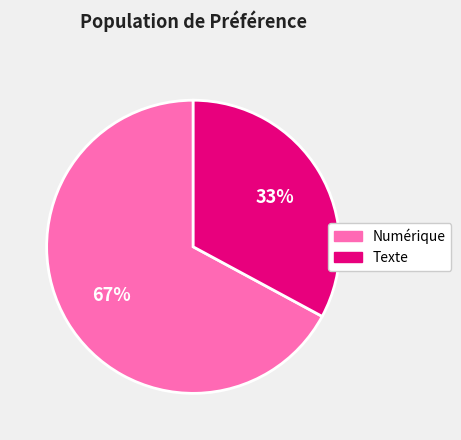

Is there a majority slice in this chart?

Yes